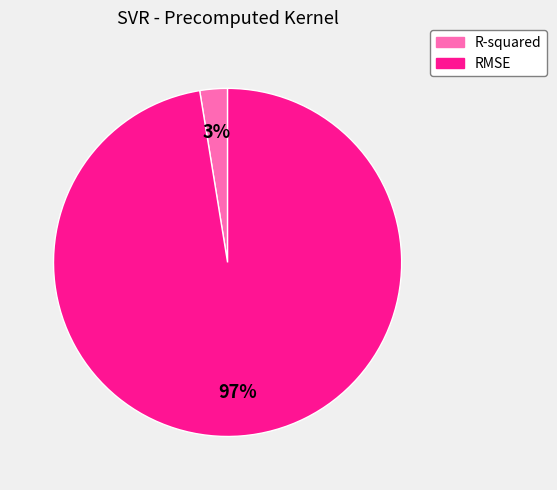

Rank the categories by value from highest to lowest.

RMSE, R-squared